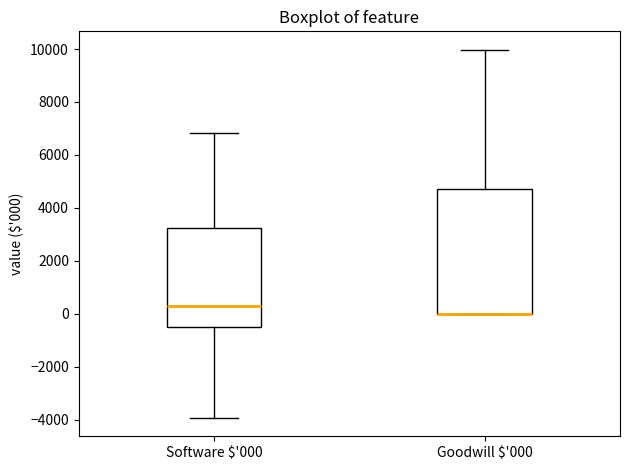

Reading left to right, read every box against the y-axis: the position of its median line, the range the box covers, and the ends of its whiskers. The values are not printed on the chart, so give them approximately, as read against the axis.

Software $'000: median 200, box -600 to 3200, whiskers -4000 to 6800
Goodwill $'000: median 0 (drawn on the box's lower edge), box 0 to 4800, whiskers 0 to 10000